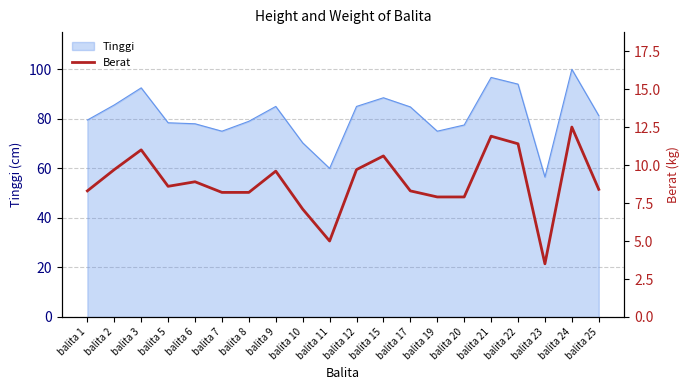

The value of Tinggi at balita 20 is 131.7. True or false?

False